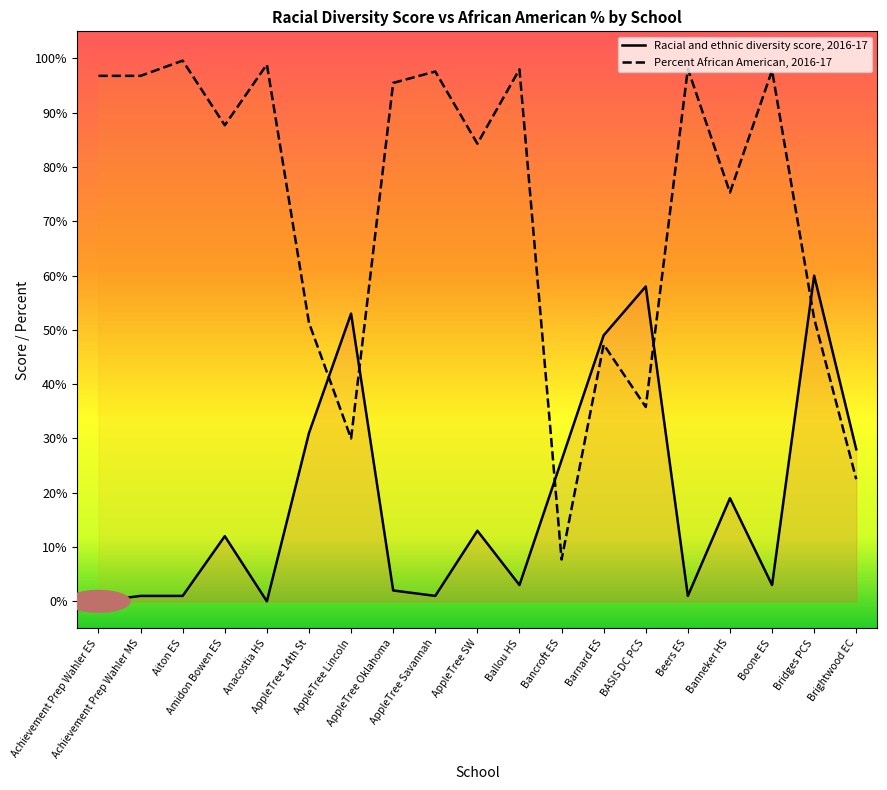

What is the label of the 9th point from the left?

AppleTree Savannah